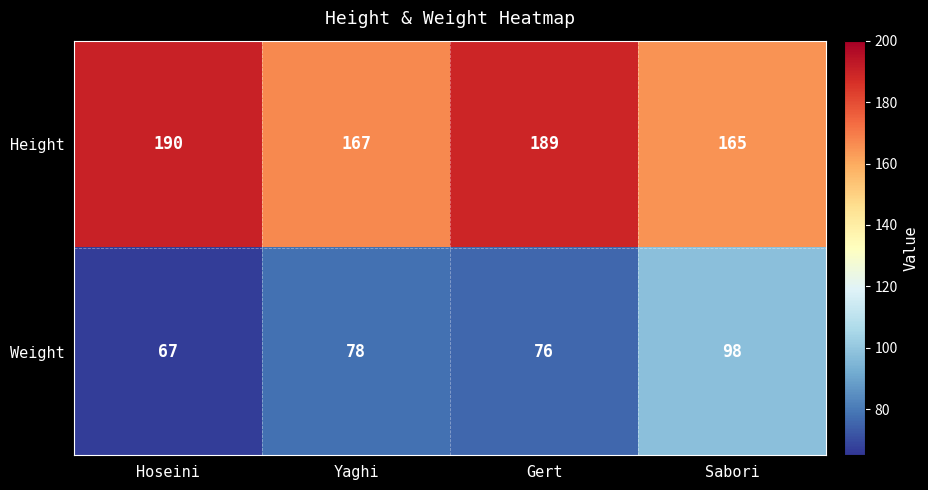

Rank the series by their maximum value, from lowest to highest.

Weight, Height